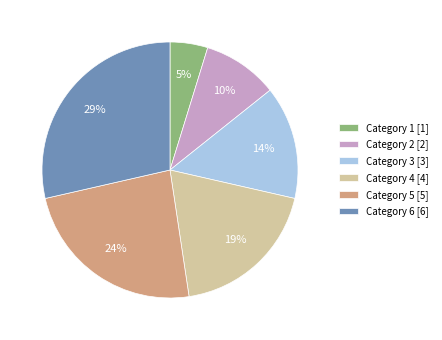

Rank the categories by value from highest to lowest.

Category 6 [6], Category 5 [5], Category 4 [4], Category 3 [3], Category 2 [2], Category 1 [1]